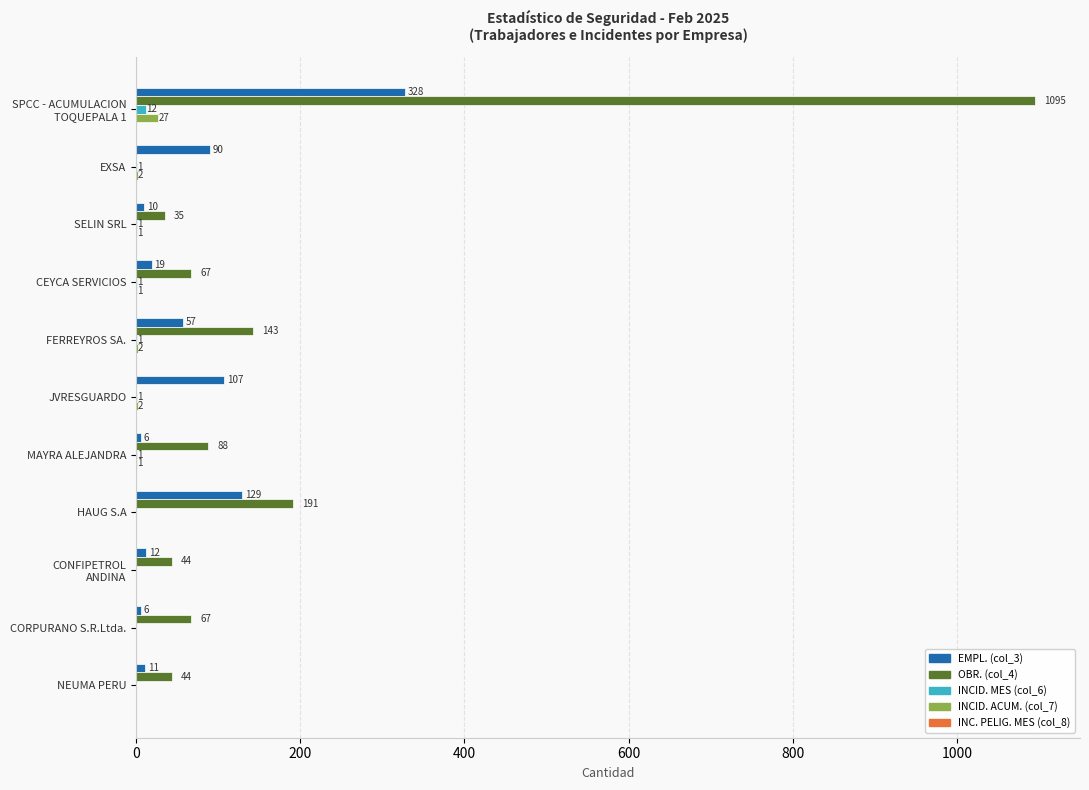

The value of INCID. ACUM. (col_7) at JVRESGUARDO is 2. True or false?

True